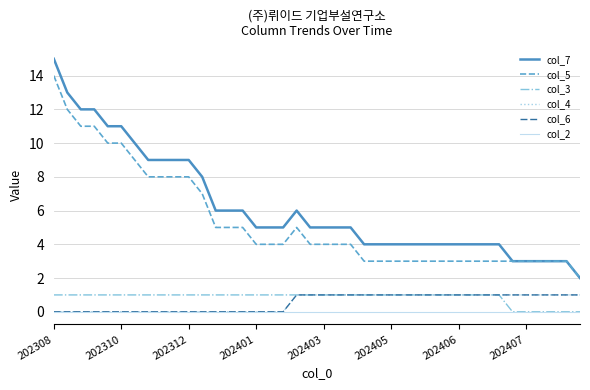

Is this an area chart (filled region under the line)?

No